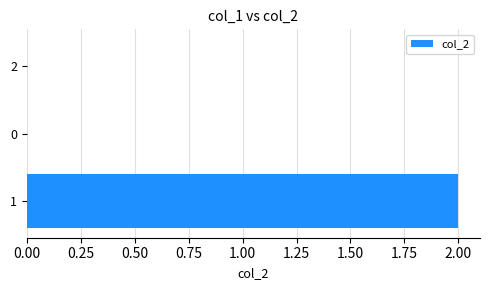

The value at 2 is 1. True or false?

False